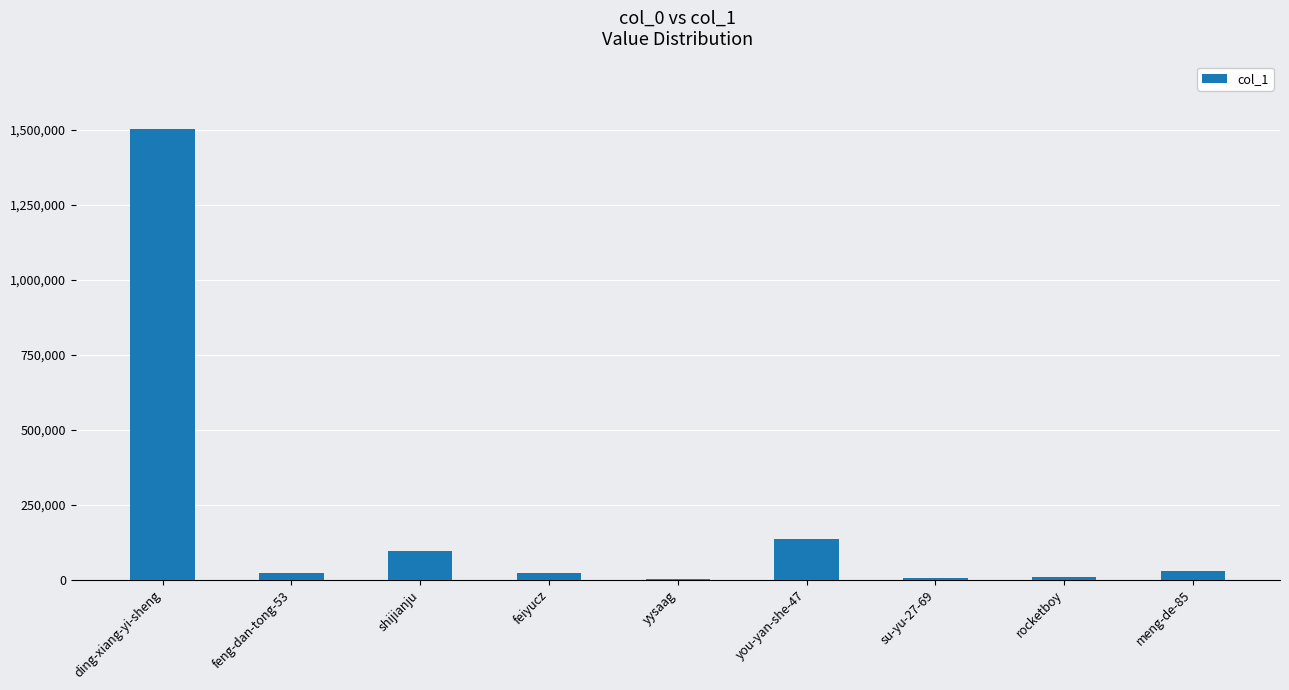

What is the greatest value displayed?

1501592